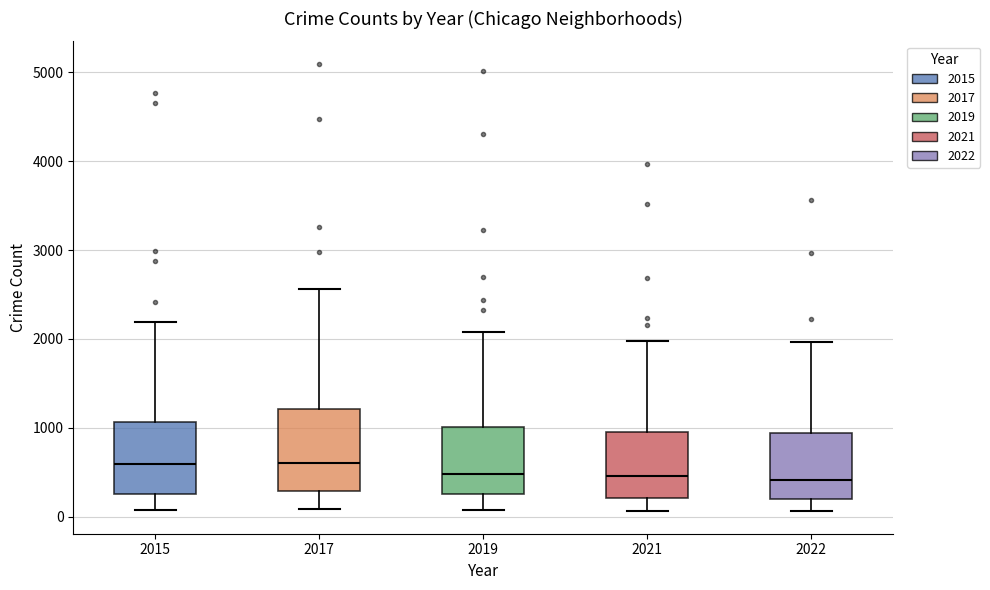

Where is the lower edge of the box at x = 2019 on the y-axis? The values are not printed on the chart, so give them approximately, as read against the axis.

300